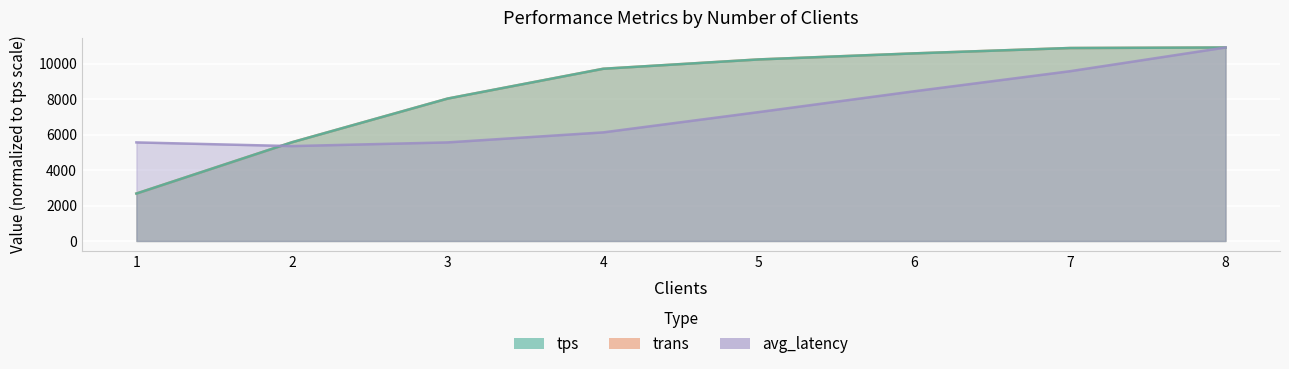

Which series has the largest total across all categories?

trans (normalized)